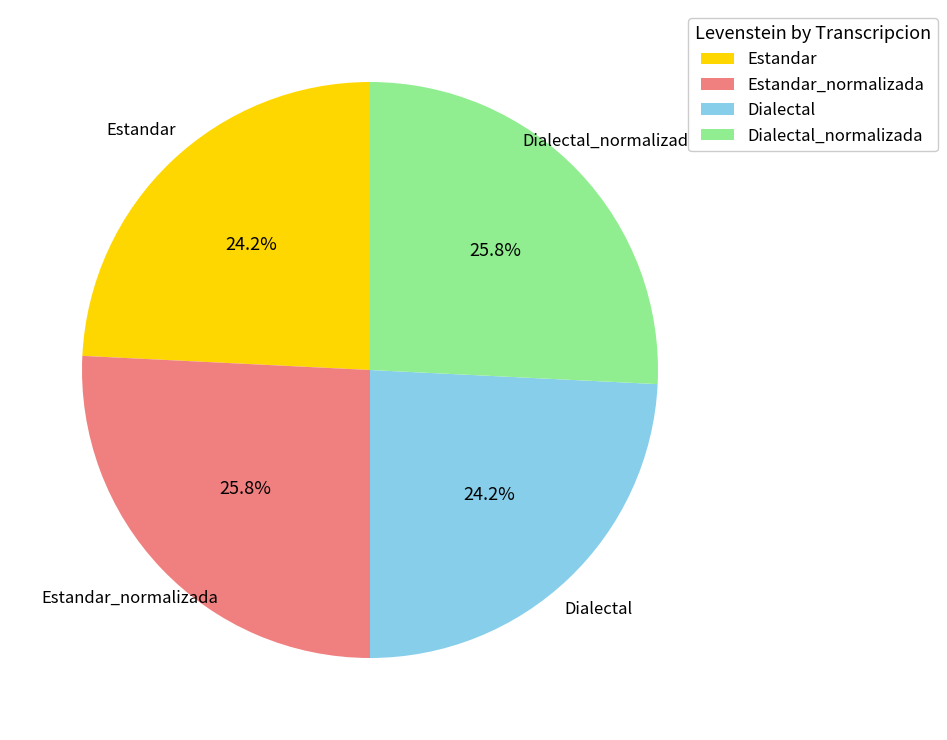

What is the ratio of the value at Estandar to the value at Dialectal?

1.0